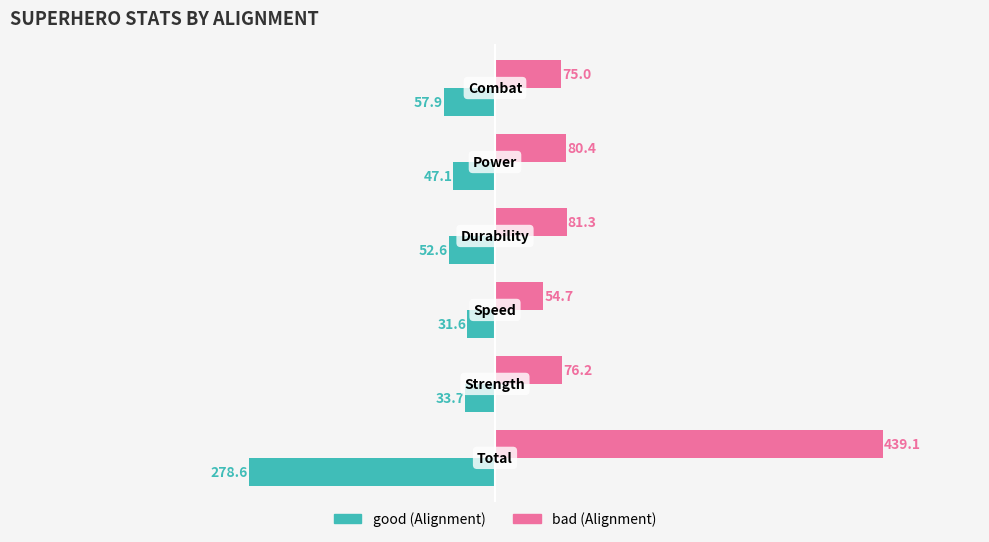

What is the greatest value displayed?

439.1